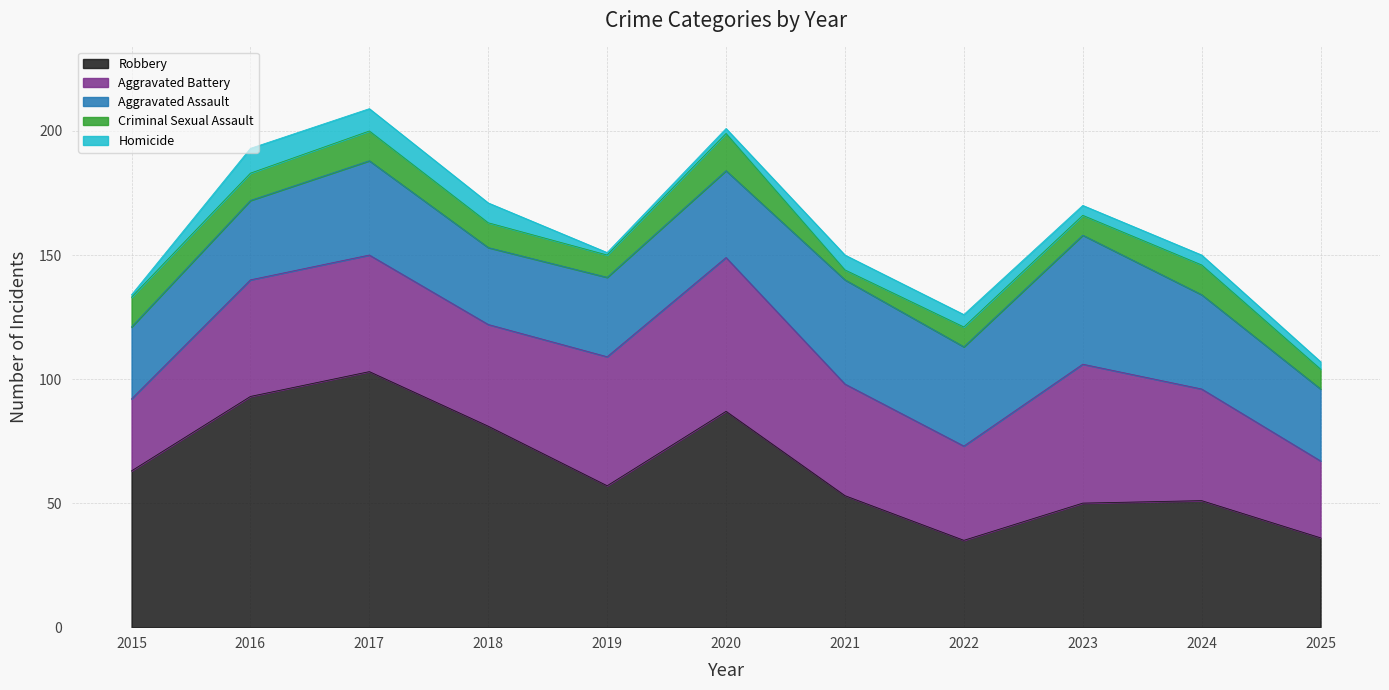

At which category is the sum across all series the highest?

2017